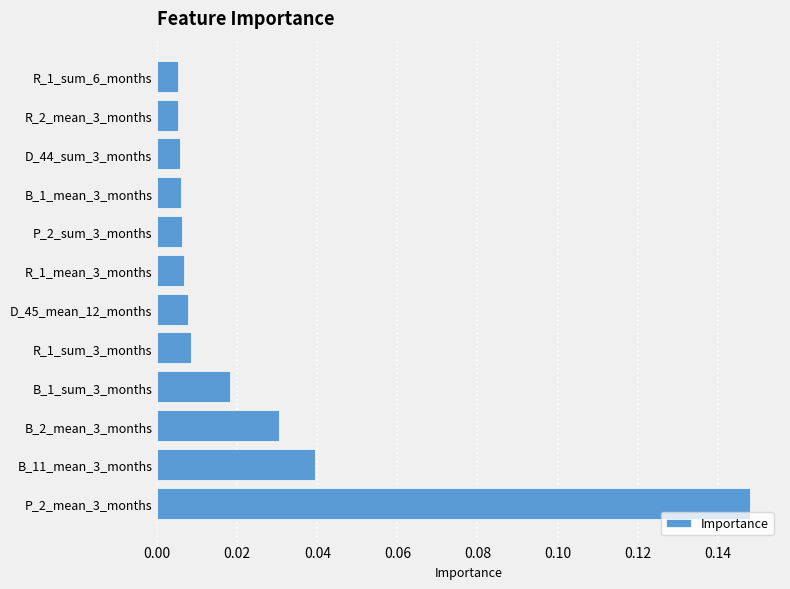

What is the sum of all values?

0.3